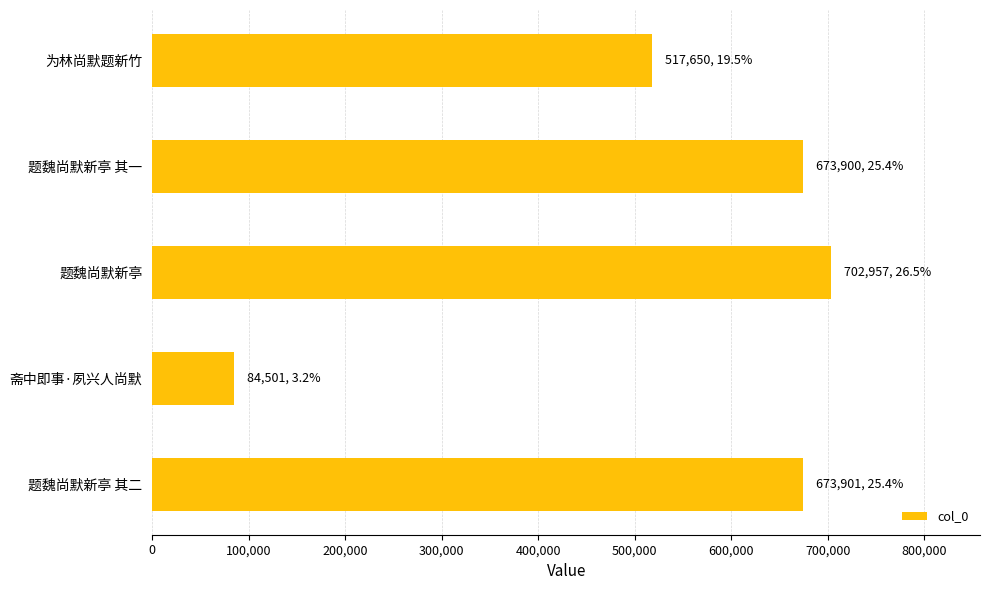

Which label corresponds to the largest value in the chart?

题魏尚默新亭